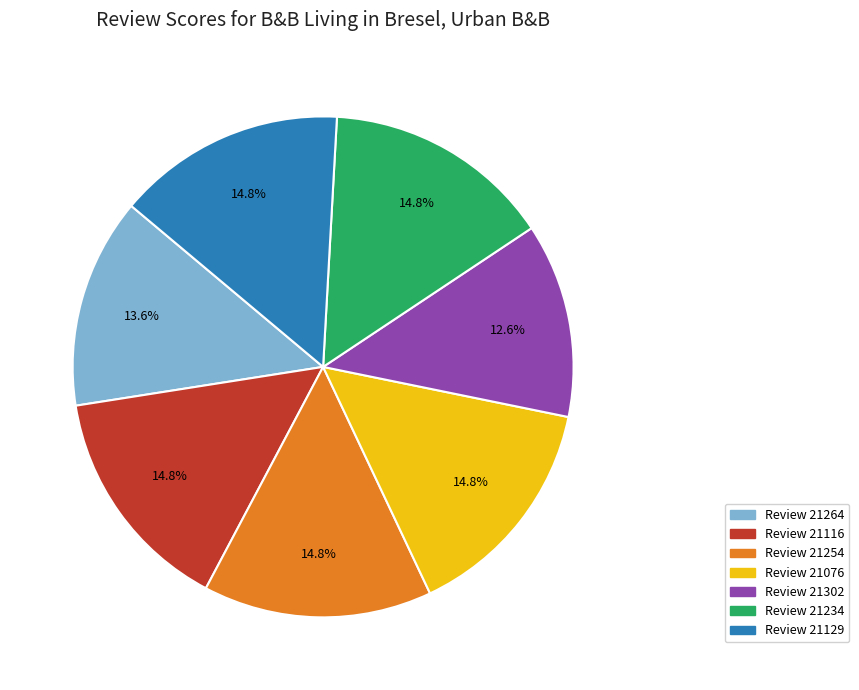

Is there a majority slice in this chart?

No